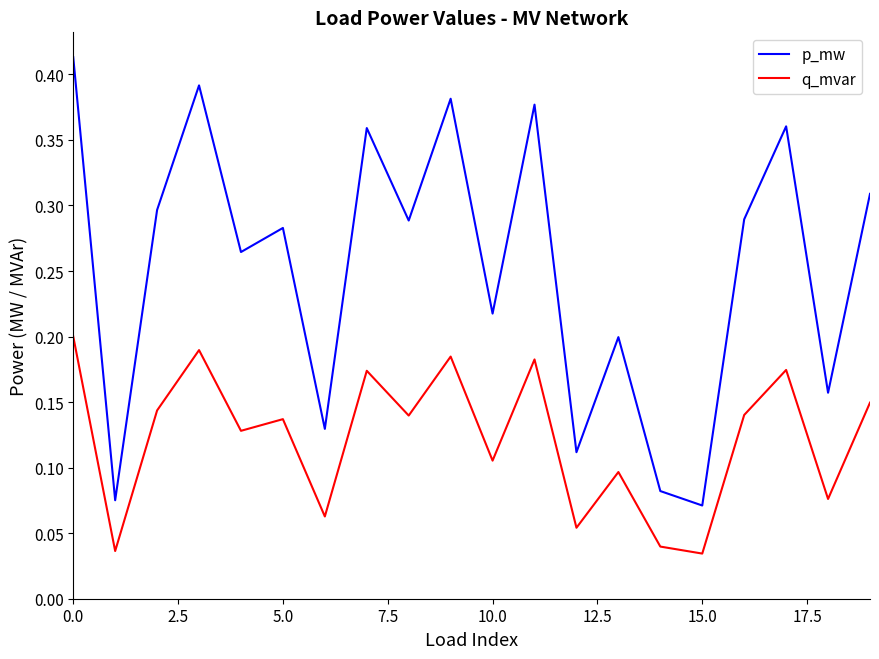

Rank the series by their maximum value, from highest to lowest.

p_mw, q_mvar